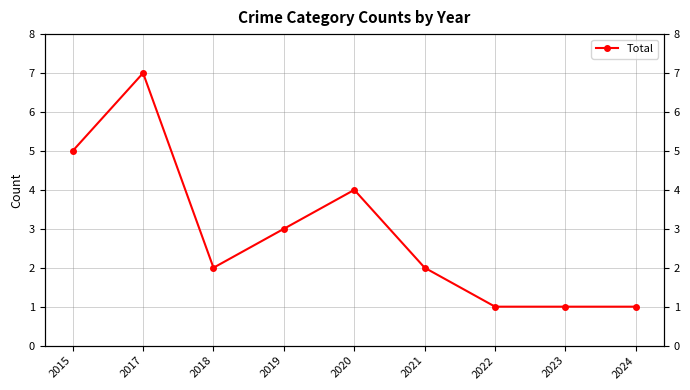

What is the difference between the maximum and minimum values?

6